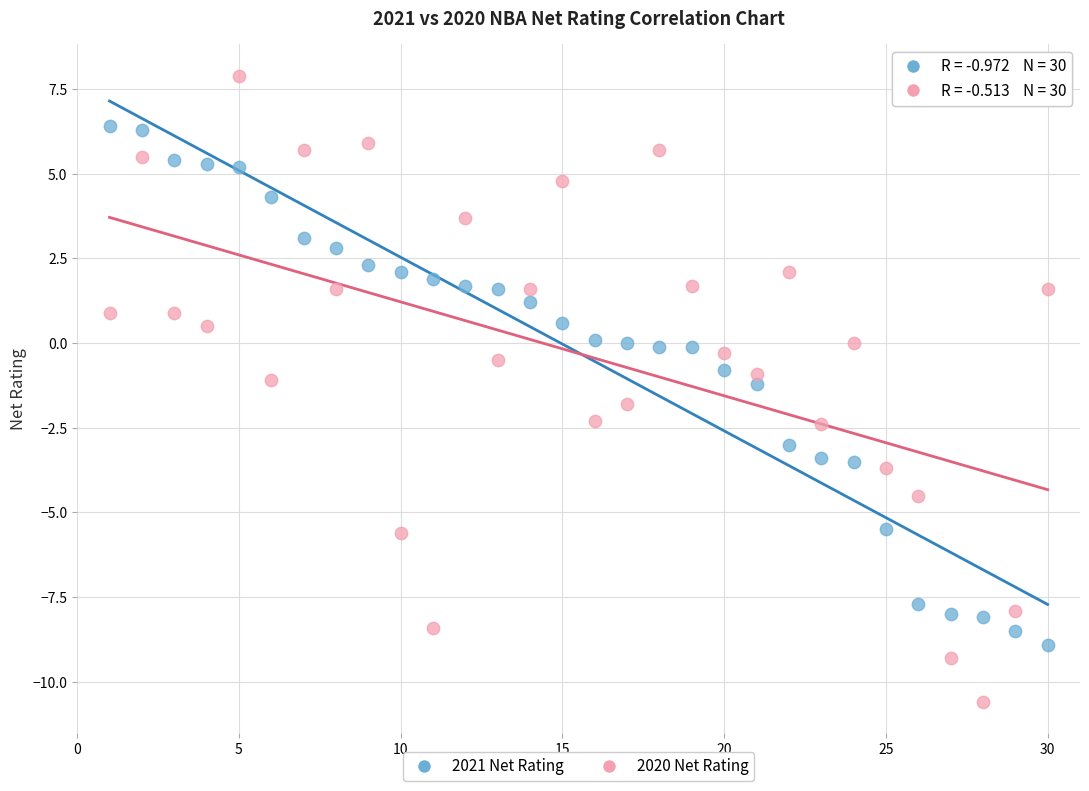

Which series reaches the minimum Y coordinate?

2020 Net Rating